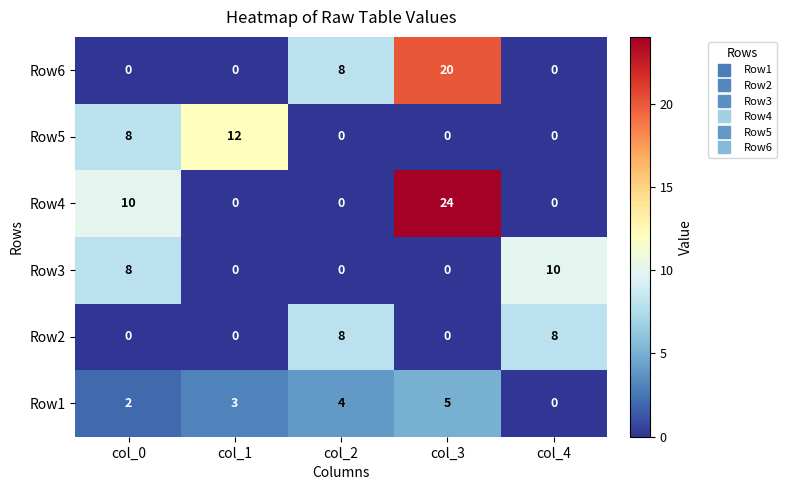

Which series has the largest range (max minus min)?

Row4